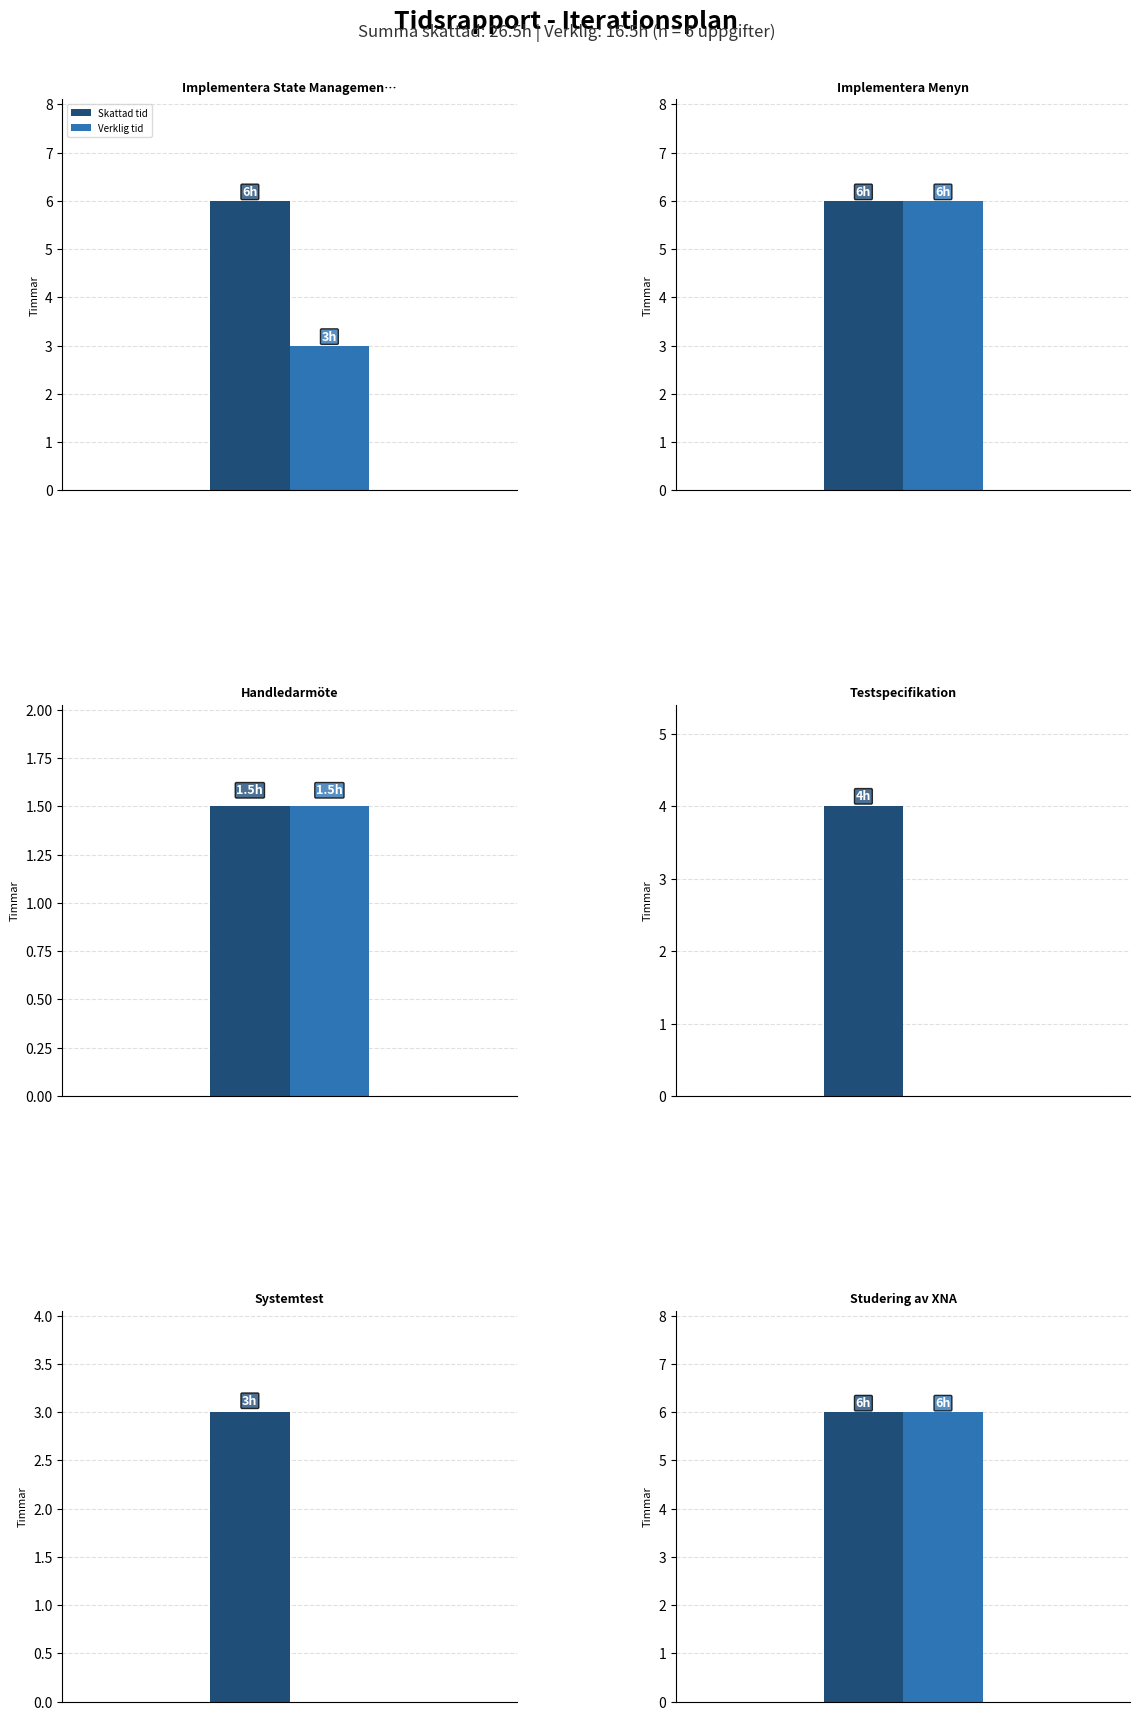

Which category has the highest value across all series?

Implementera State Management